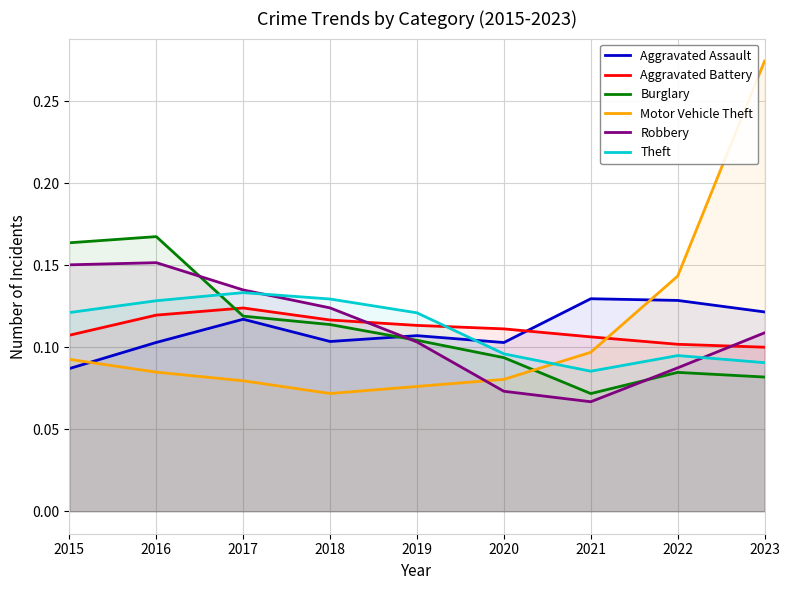

True or false: Aggravated Assault has a value of 0.1 at 2018.

True